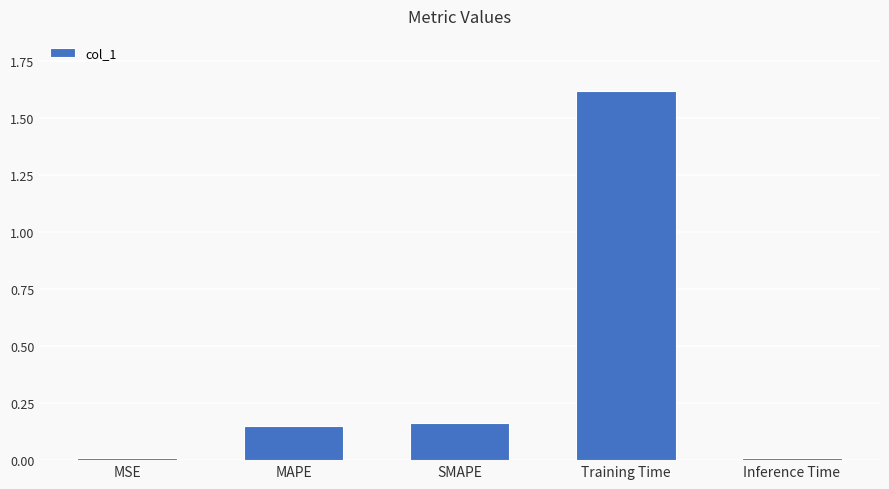

Is it true that the value at SMAPE is 0.3?

False